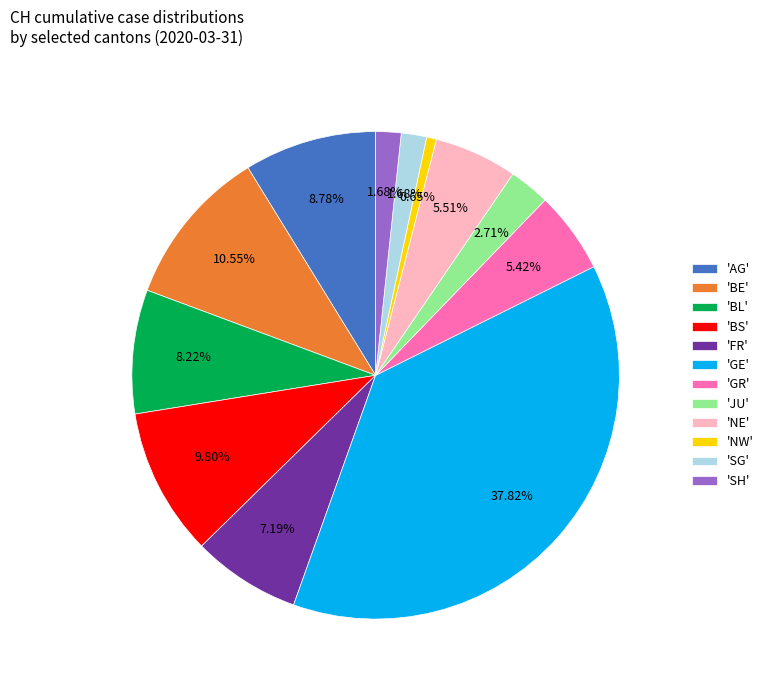

Does any single category account for the majority?

No